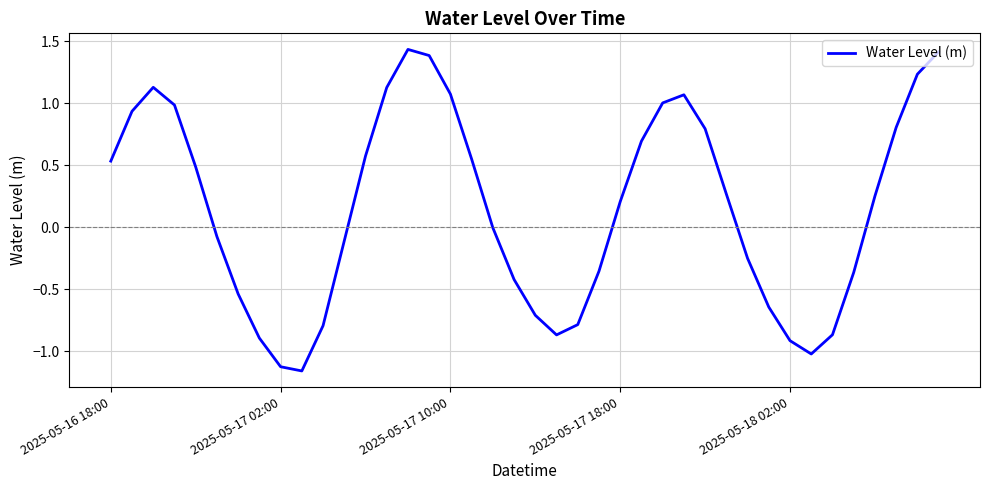

What is the difference between the second highest and second lowest values?

2.5